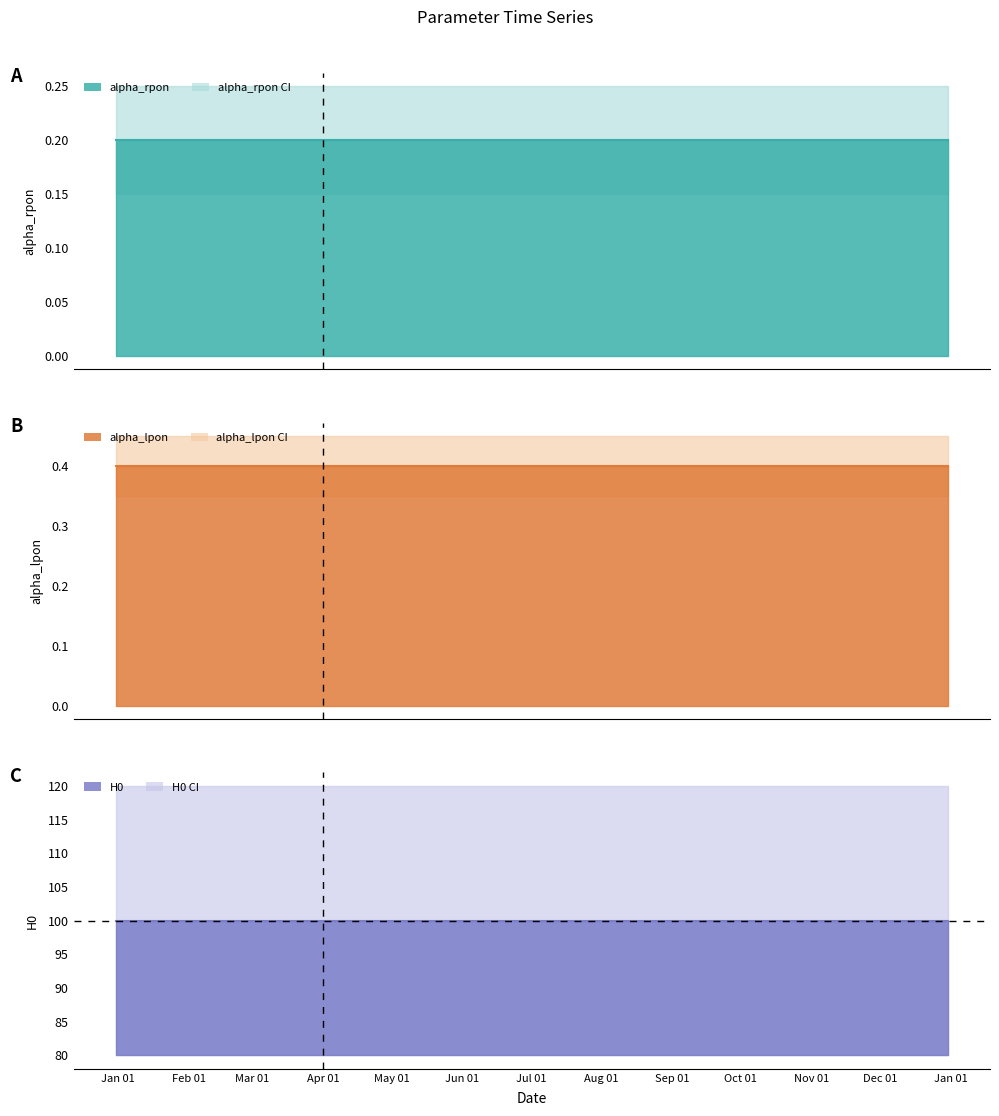

Reading left to right, list all the values displayed in this chart.

alpha_rpon: 2014-12-31=0.2	2015-01-15=0.2	2015-02-01=0.2	2015-02-15=0.2	2015-03-01=0.2	2015-03-15=0.2	2015-04-01=0.2	2015-04-15=0.2	2015-05-01=0.2	2015-05-15=0.2	2015-06-01=0.2	2015-06-15=0.2	2015-12-31=0.2
alpha_lpon: 2014-12-31=0.4	2015-01-15=0.4	2015-02-01=0.4	2015-02-15=0.4	2015-03-01=0.4	2015-03-15=0.4	2015-04-01=0.4	2015-04-15=0.4	2015-05-01=0.4	2015-05-15=0.4	2015-06-01=0.4	2015-06-15=0.4	2015-12-31=0.4
H0: 2014-12-31=100.0	2015-01-15=100.0	2015-02-01=100.0	2015-02-15=100.0	2015-03-01=100.0	2015-03-15=100.0	2015-04-01=100.0	2015-04-15=100.0	2015-05-01=100.0	2015-05-15=100.0	2015-06-01=100.0	2015-06-15=100.0	2015-12-31=100.0